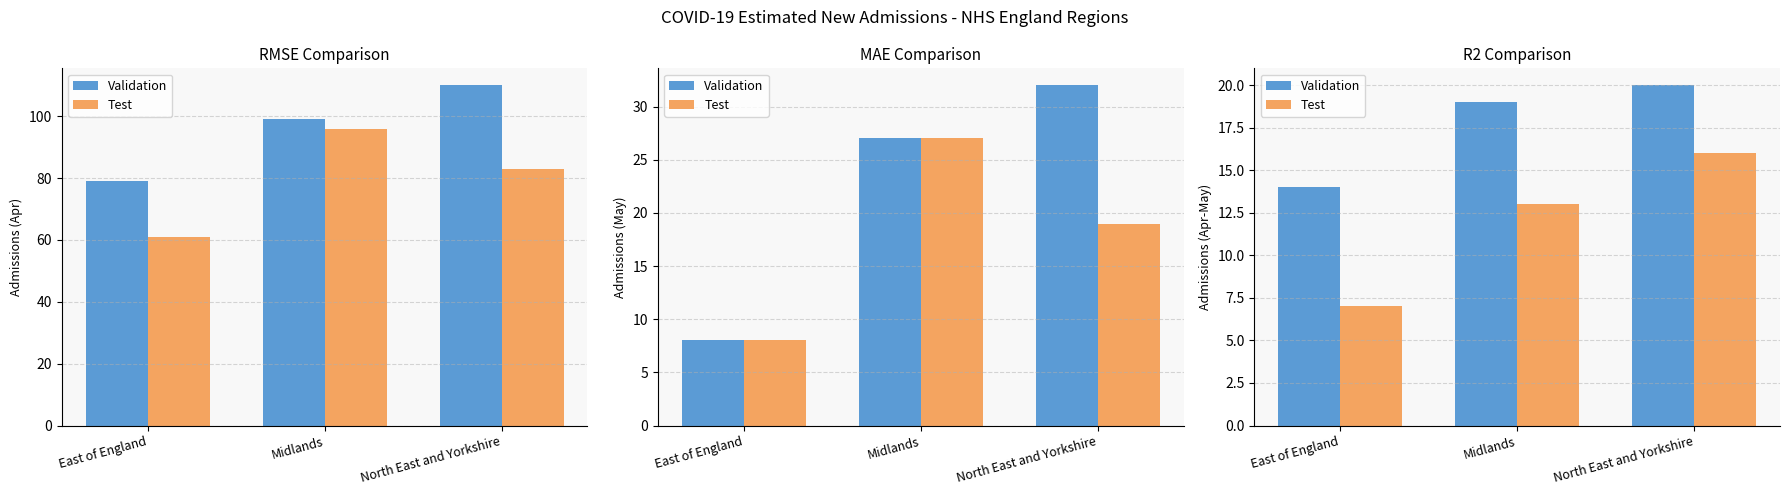

Between North East and Yorkshire and Midlands, which is larger?

North East and Yorkshire